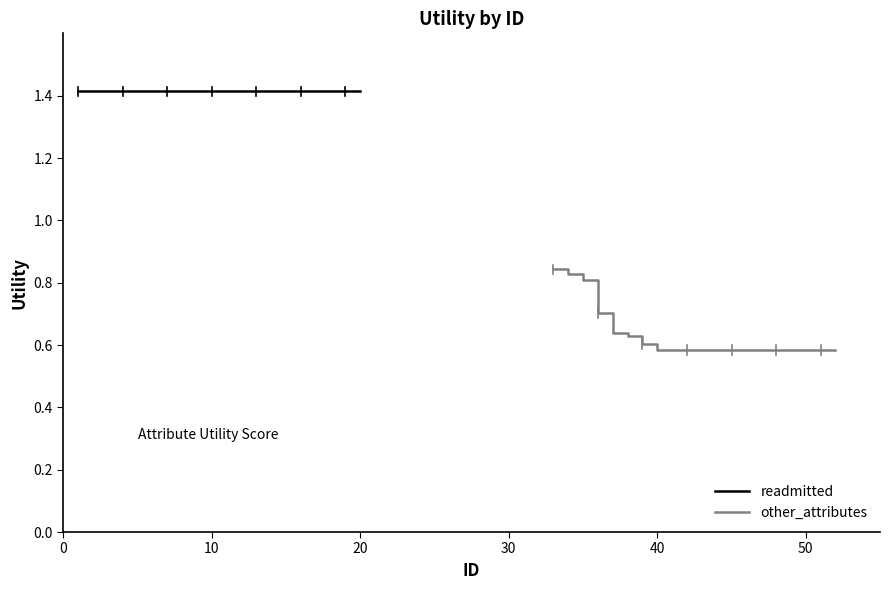

Is it true that other_attributes equals 0.3 at 50?

False